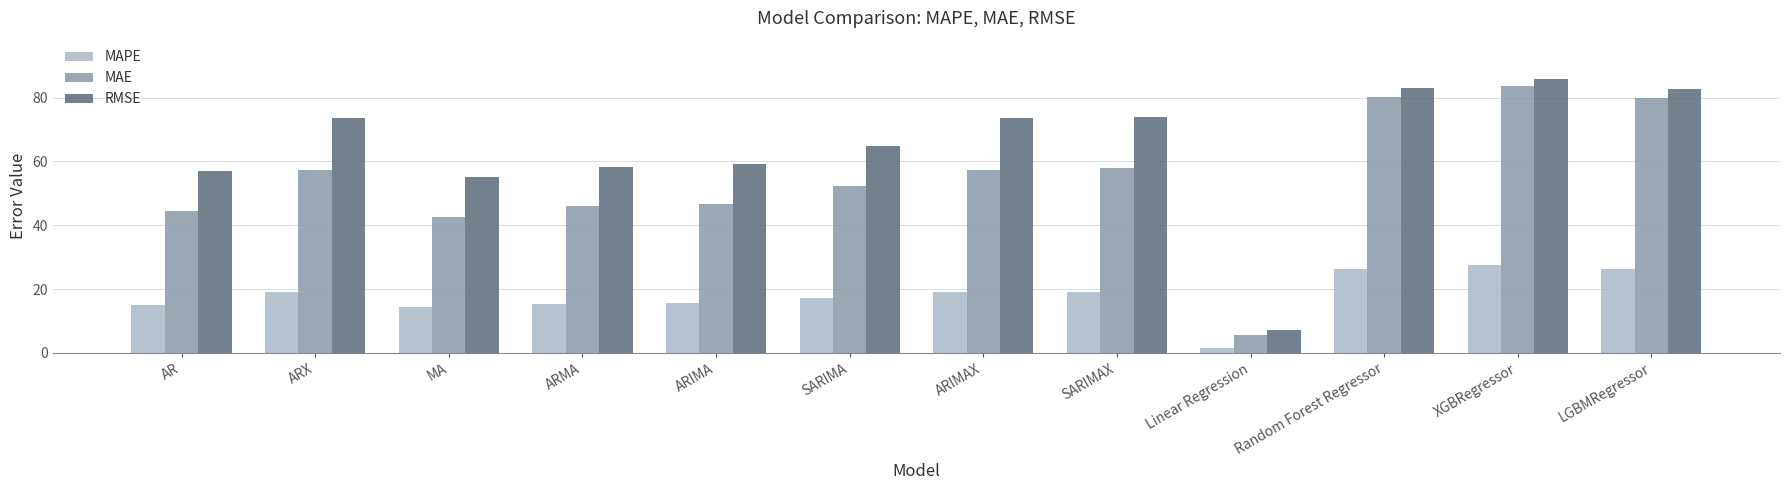

Are the bars grouped side by side (vs. stacked)?

Yes